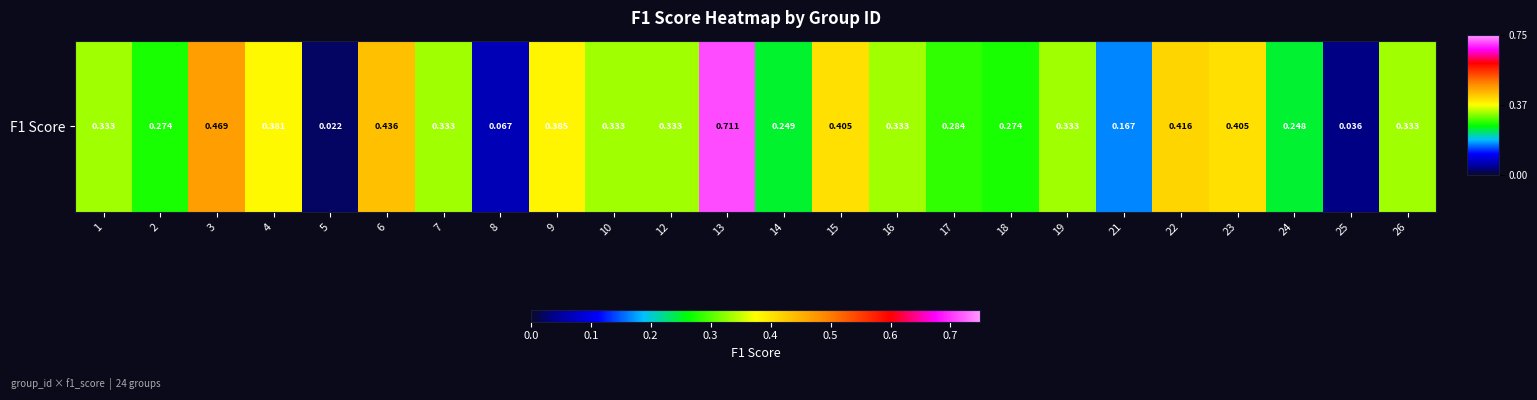

Is it true that the value at 25 is 0.0?

True